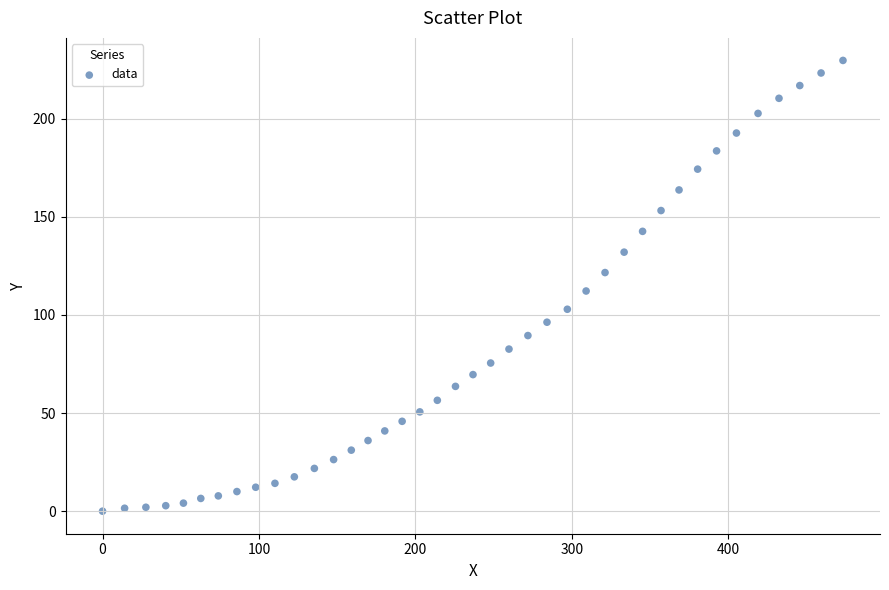

What is the range of X values (max minus min)?

473.3